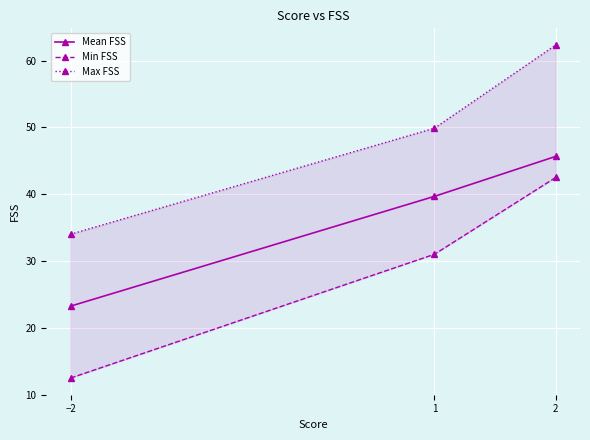

At which label is Max FSS closest to 48?

1